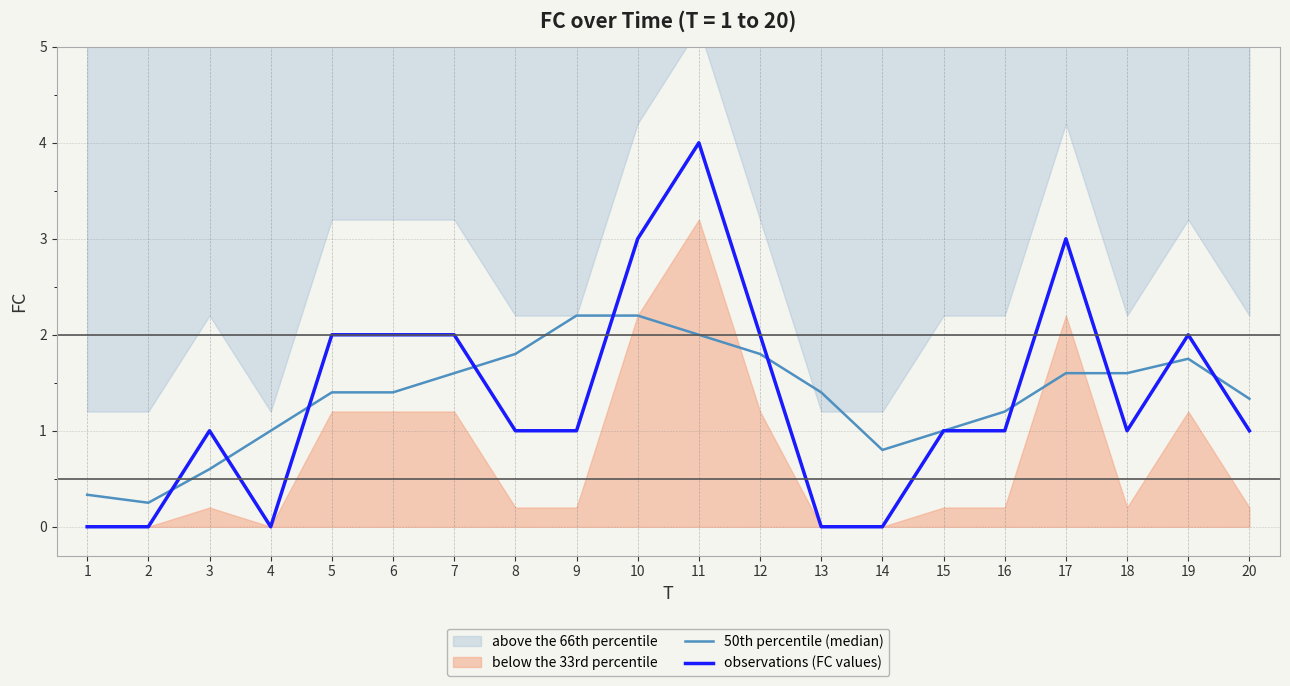

Between 11 and 12, which is larger?

11